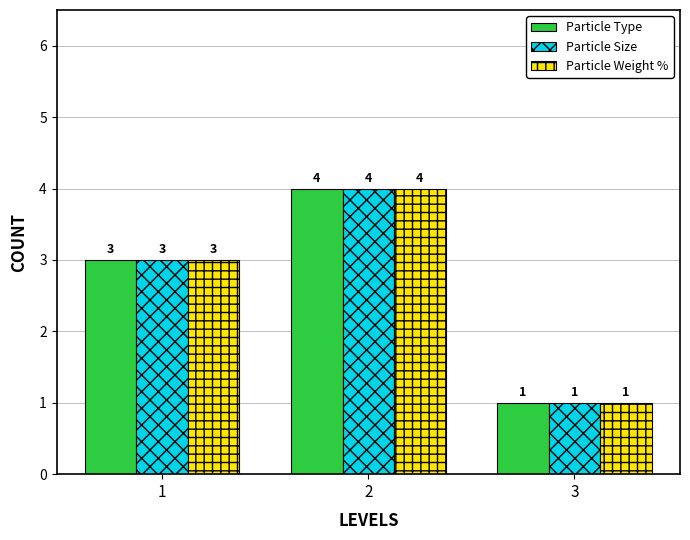

At which label does Particle Size reach its minimum?

3